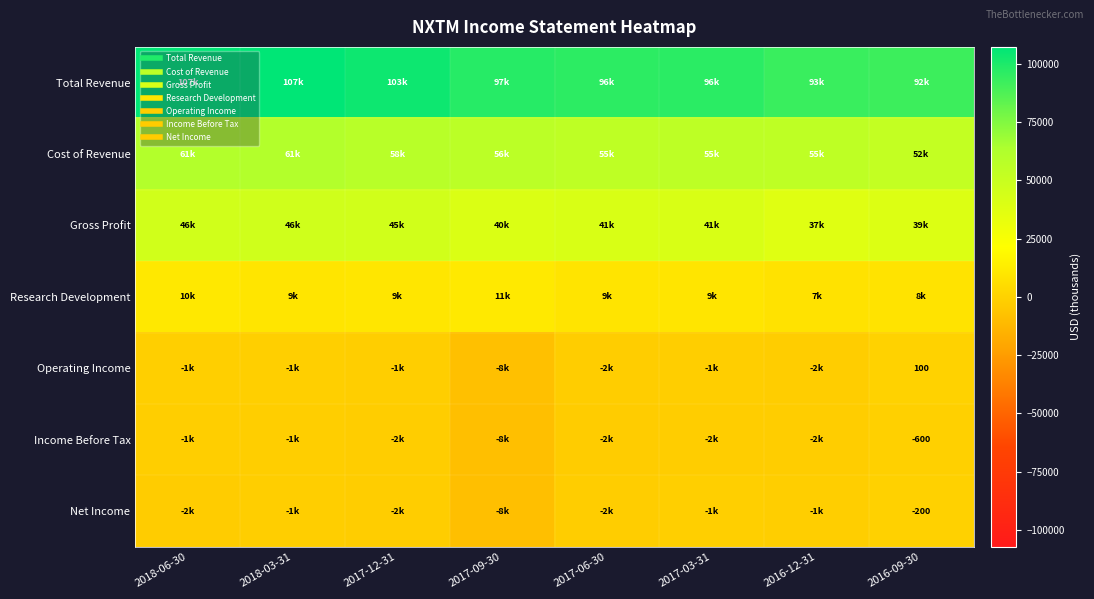

How many Research Development values are between 9000 and 10600?

5